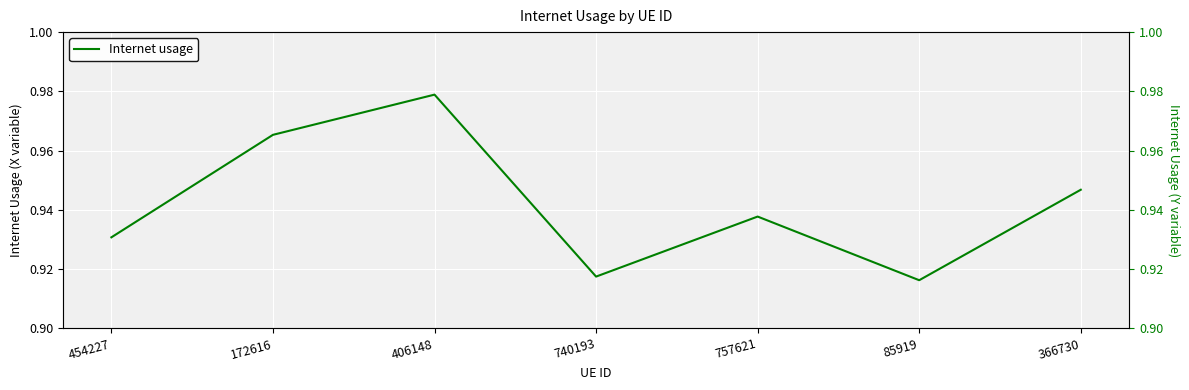

Reading right to left, transcribe all the data shown in this chart.

366730=0.9	85919=0.9	757621=0.9	740193=0.9	406148=1.0	172616=1.0	454227=0.9